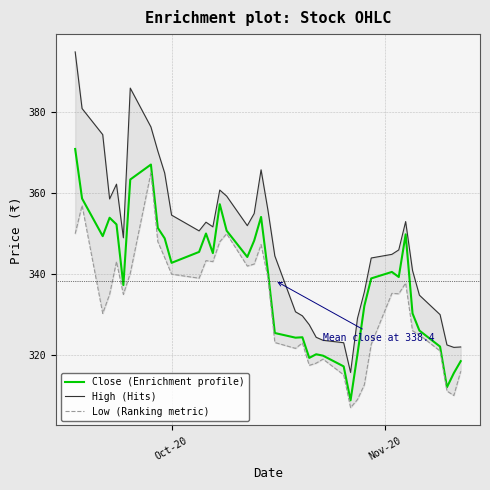

What is the minimum value for Close (Enrichment profile)?

308.8